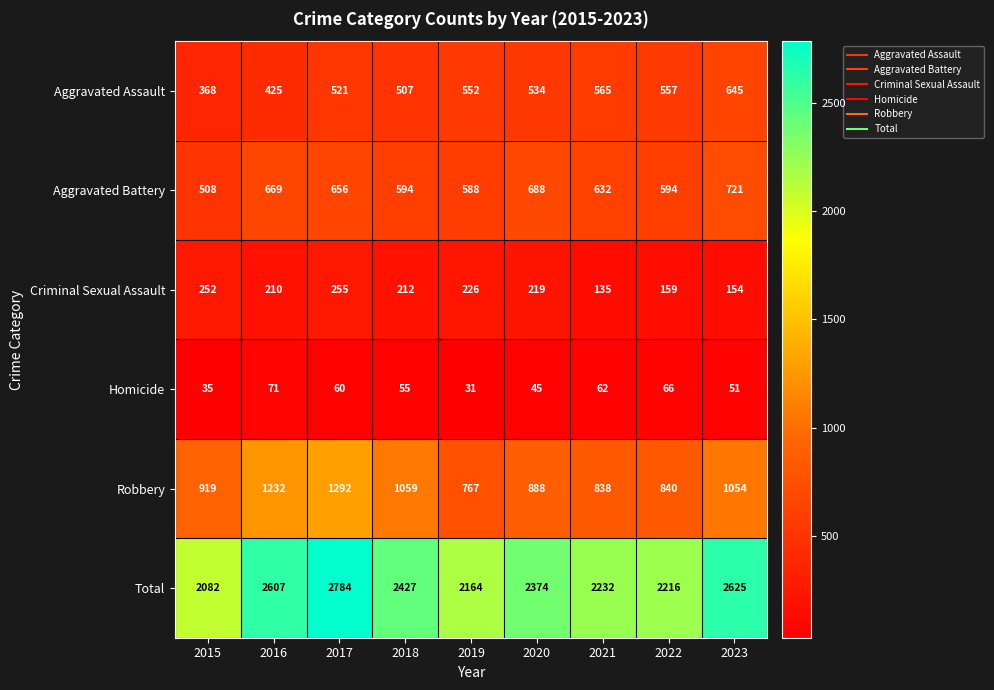

What is the difference between the maximum and minimum values in the Homicide series?

40